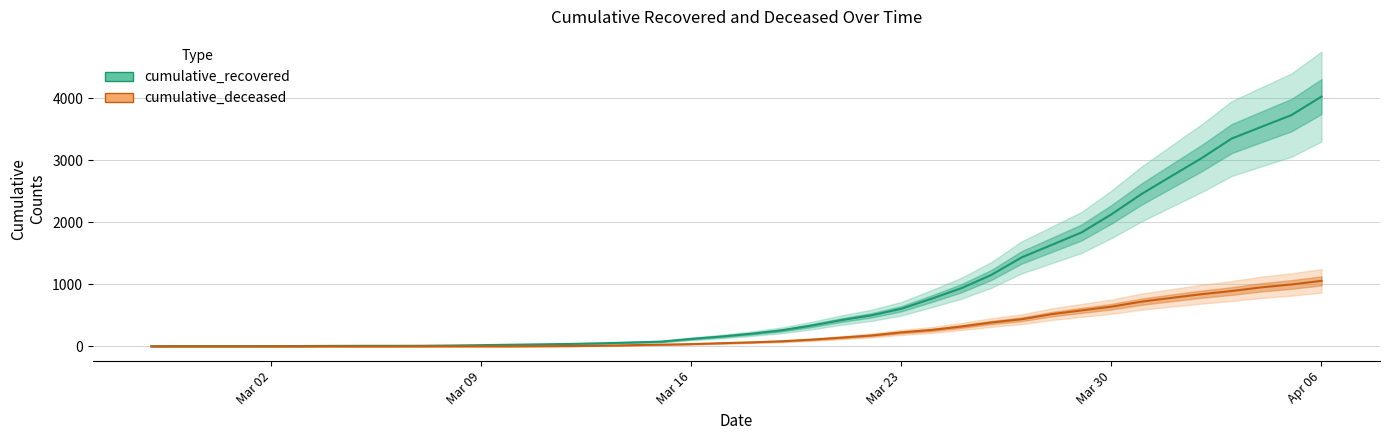

Which label corresponds to the smallest value in the chart?

Mar 02